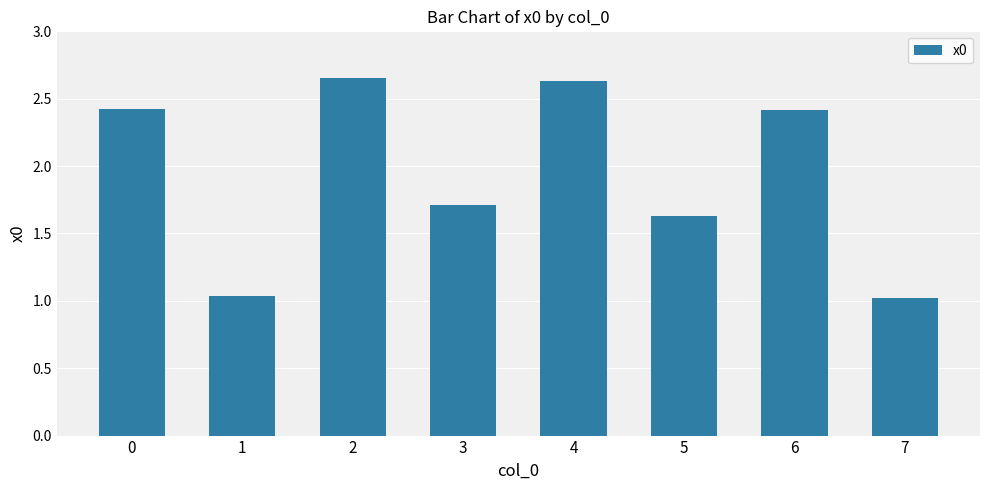

The value at 7 is 1.0. True or false?

True